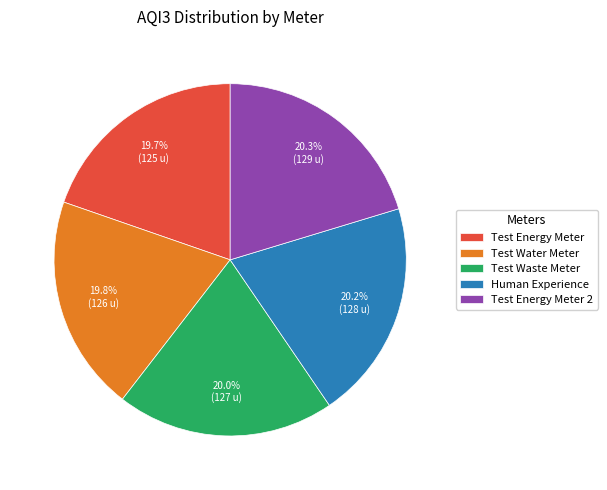

What portion of the pie excludes Human Experience?

79.8%